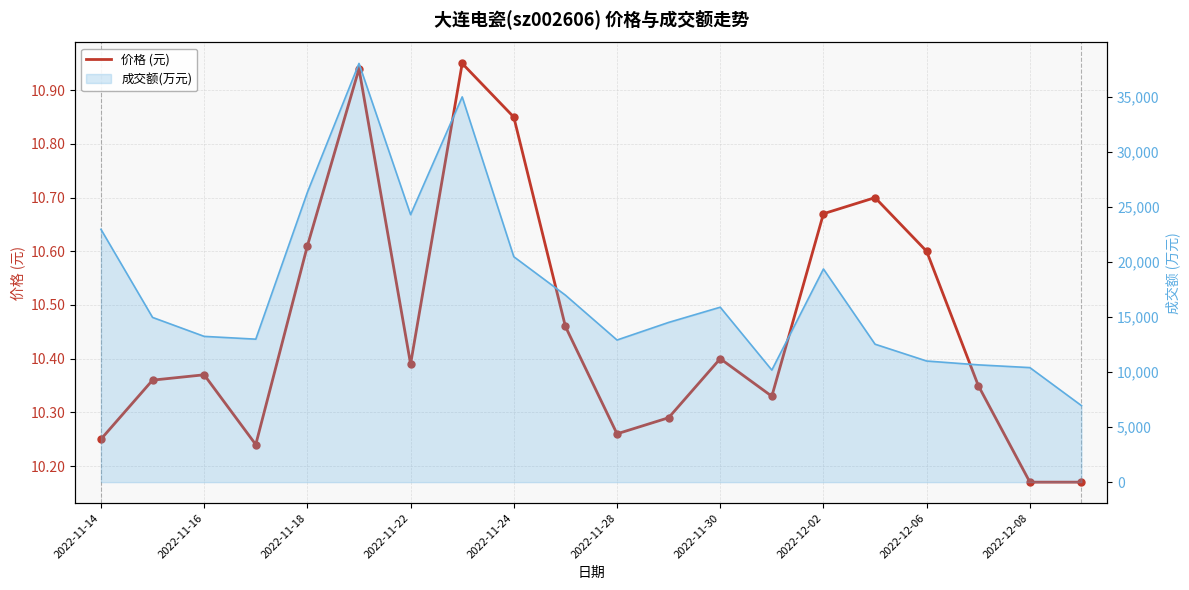

What is the ratio of the value at 2022-12-08 to the value at 2022-12-06?

1.0